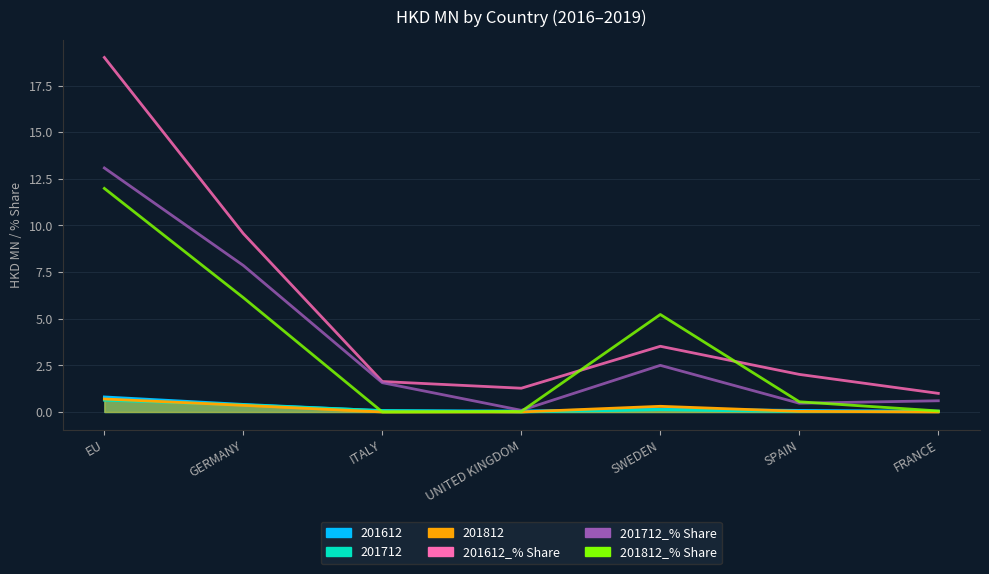

True or false: 201612_% Share and 201812_% Share intersect in this chart.

True